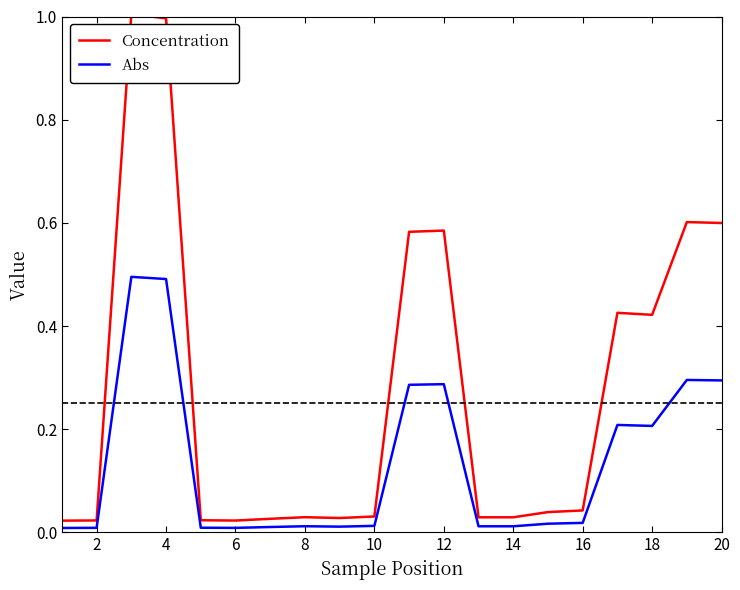

What is the difference between the maximum and second lowest values in the Abs series?

0.5